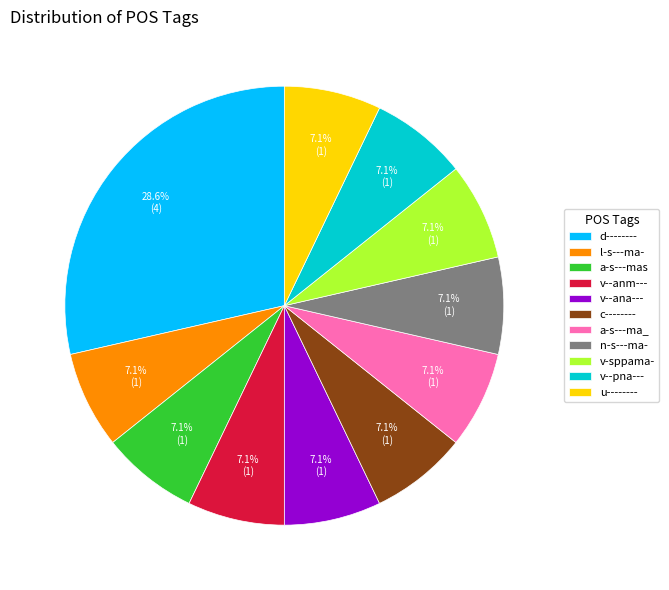

The a-s---ma_ slice represents 1% of the pie. True or false?

False